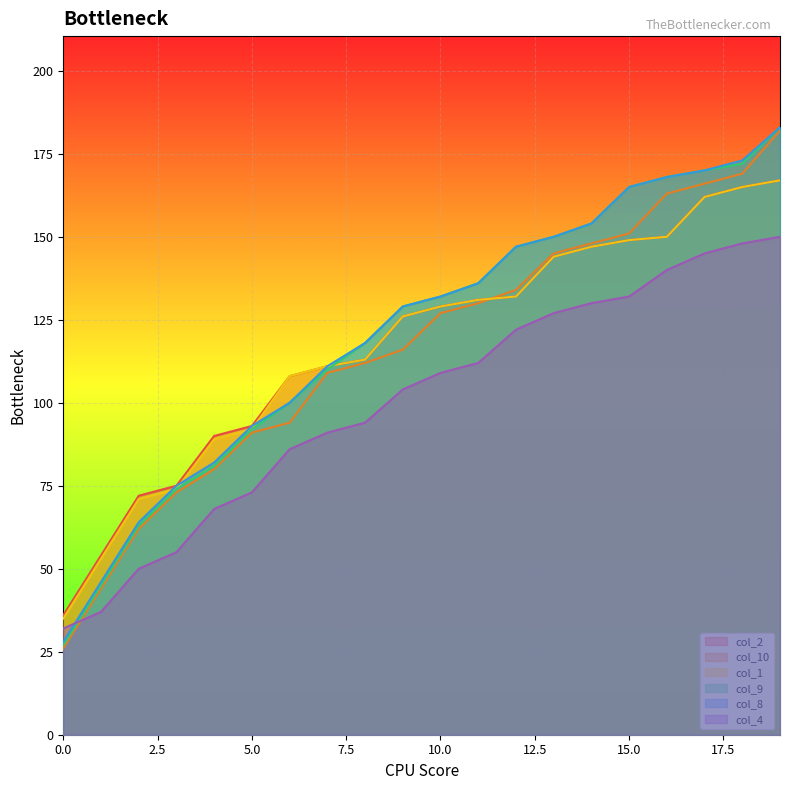

True or false: col_4 and col_2 cross at least once.

False